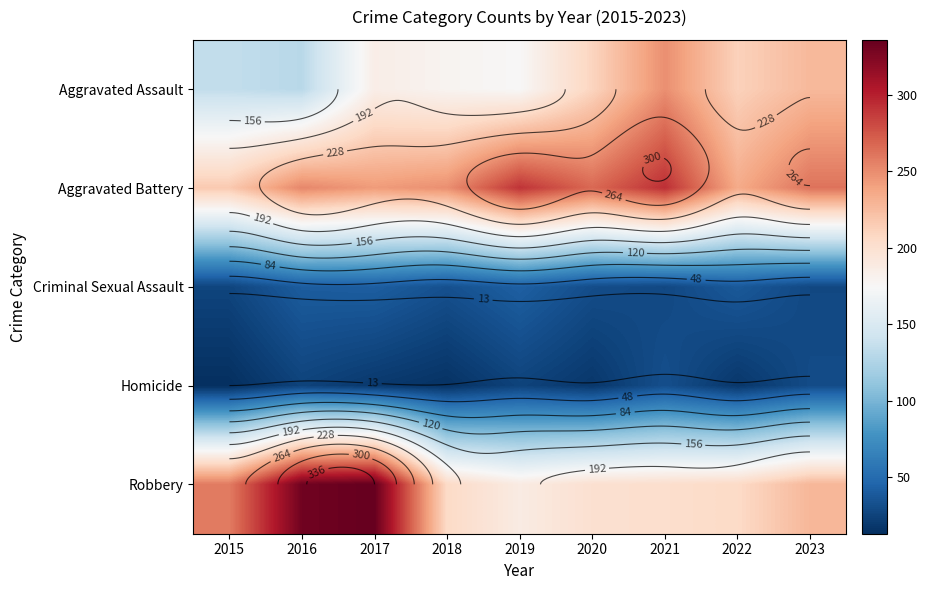

The Aggravated Battery series shows 243 at 2017. True or false?

True